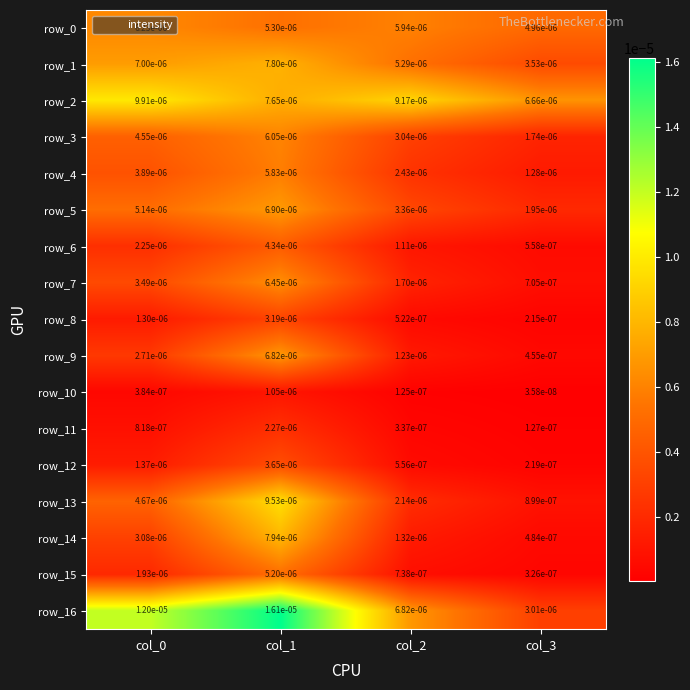

At which label is row_14 closest to 0?

col_3